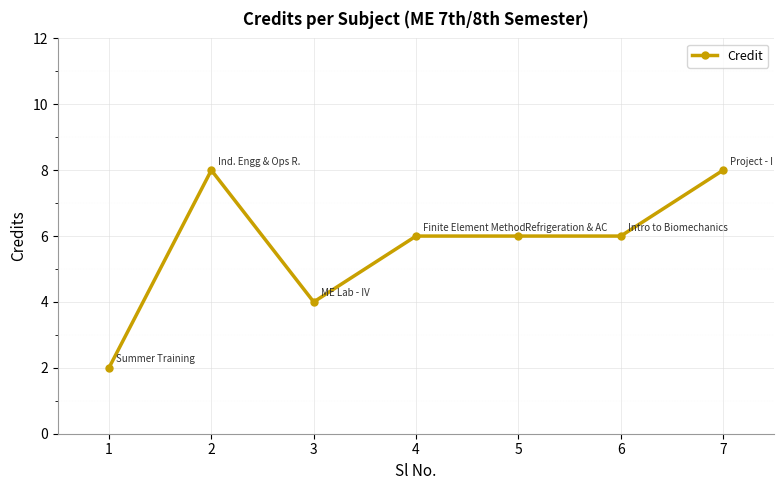

What is the sum of all values?

40